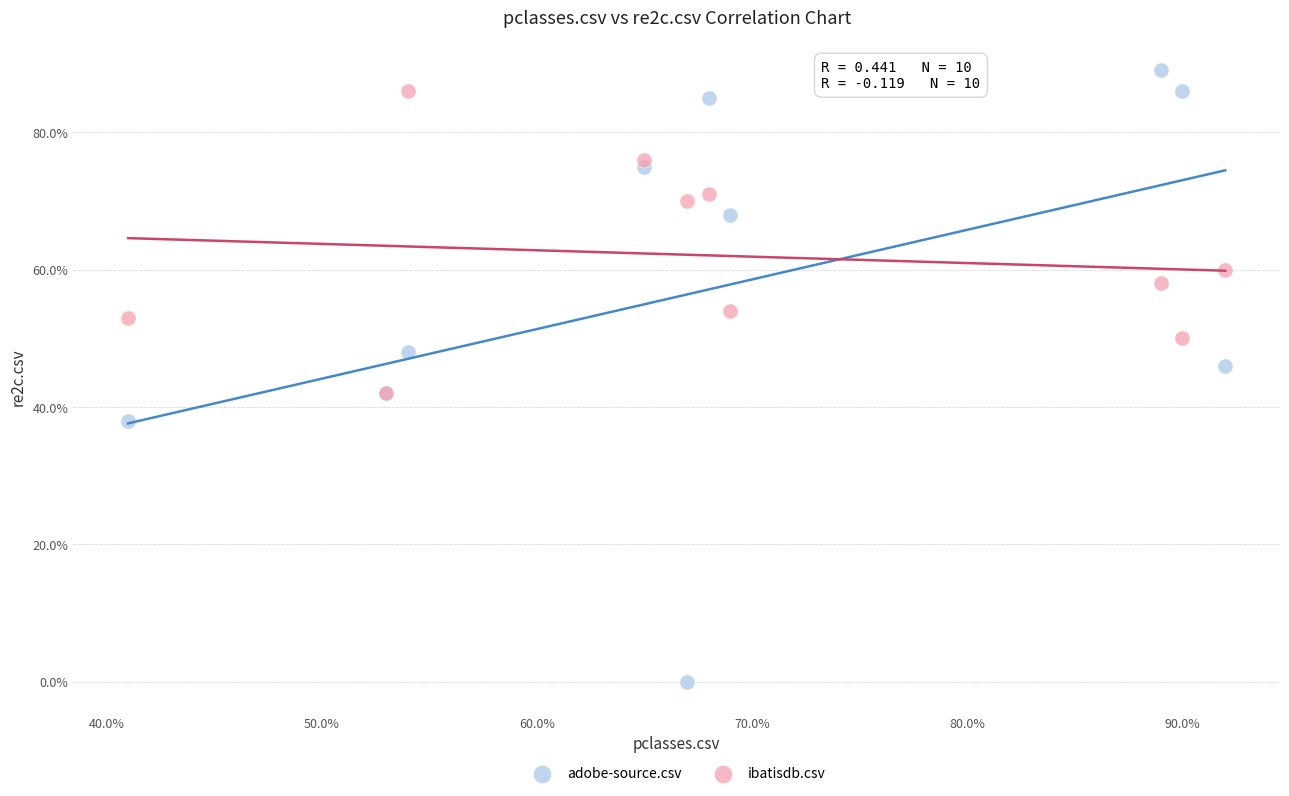

Which series contains the lowest Y value?

adobe-source.csv